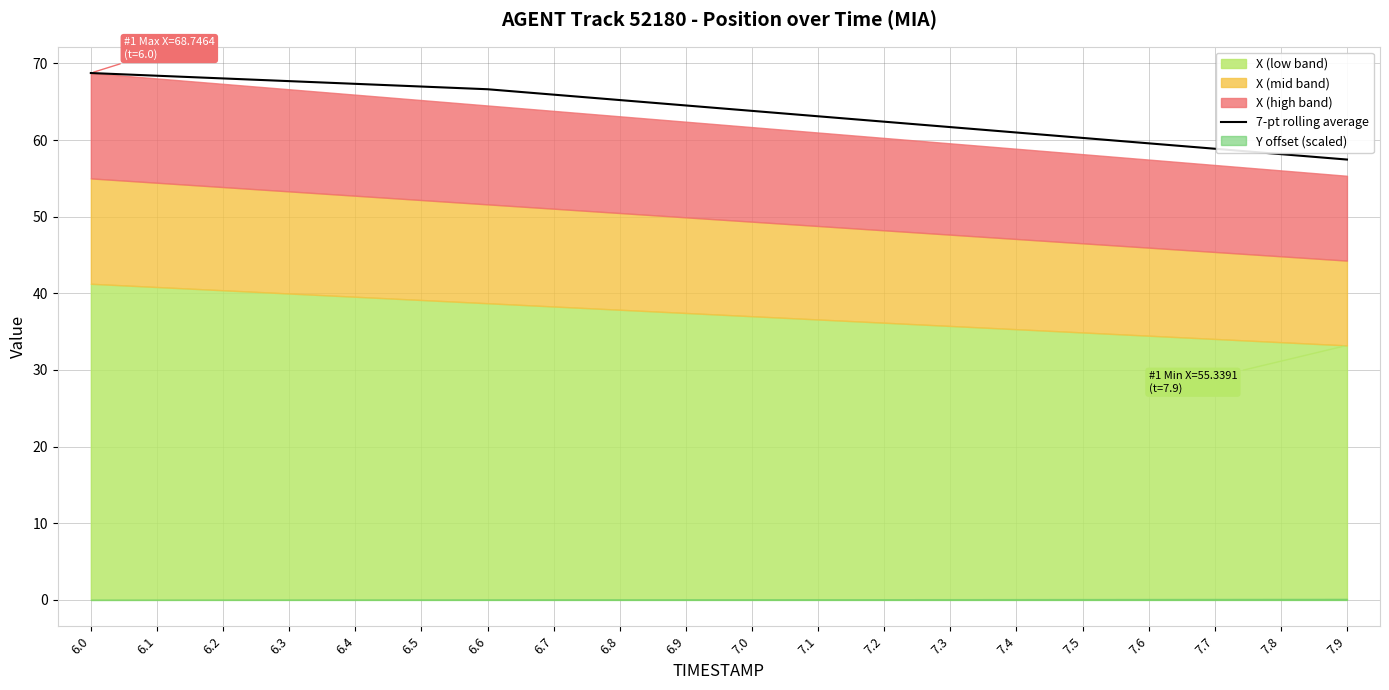

List the labels in order of value, smallest first.

7.9, 7.8, 7.7, 7.6, 7.5, 7.4, 7.3, 7.2, 7.1, 7.0, 6.9, 6.8, 6.7, 6.6, 6.5, 6.4, 6.3, 6.2, 6.1, 6.0